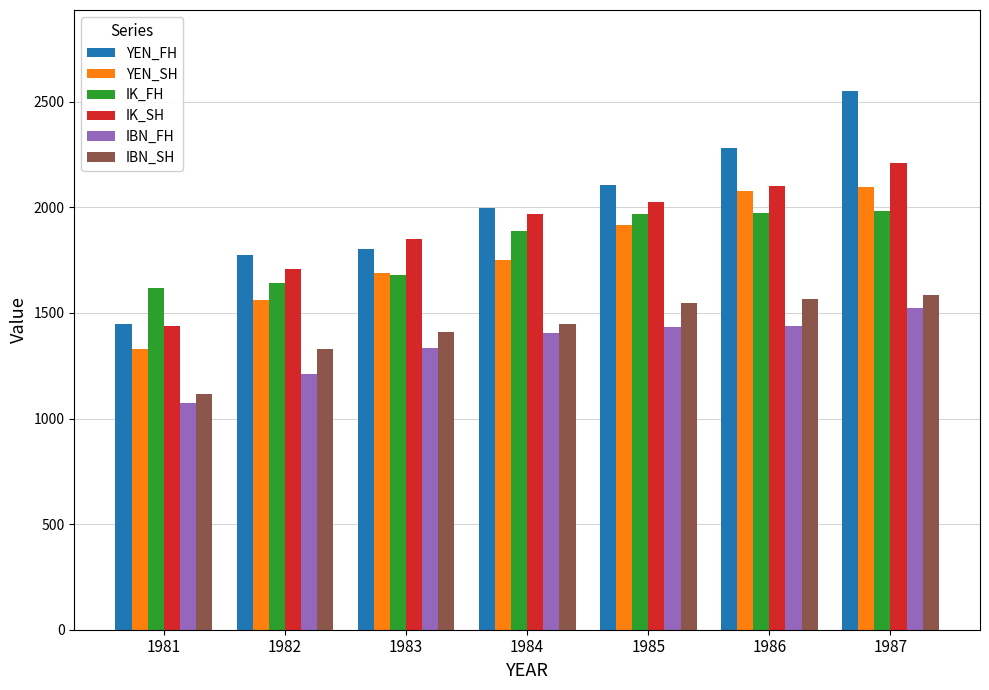

What is the greatest value displayed?

2551.8